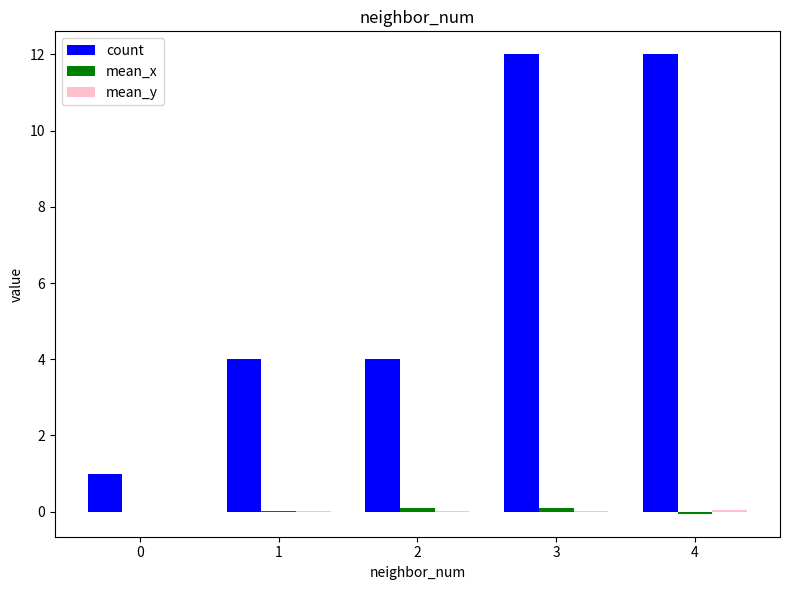

Which series has the largest total across all categories?

count